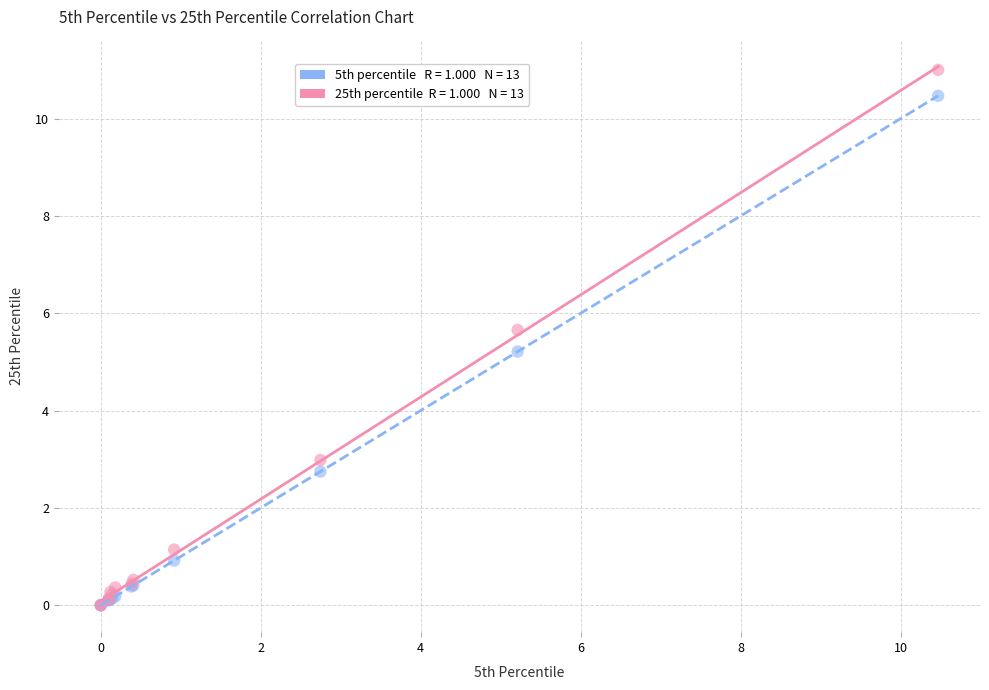

Across all series, what Y value is closest to 5?

5.2